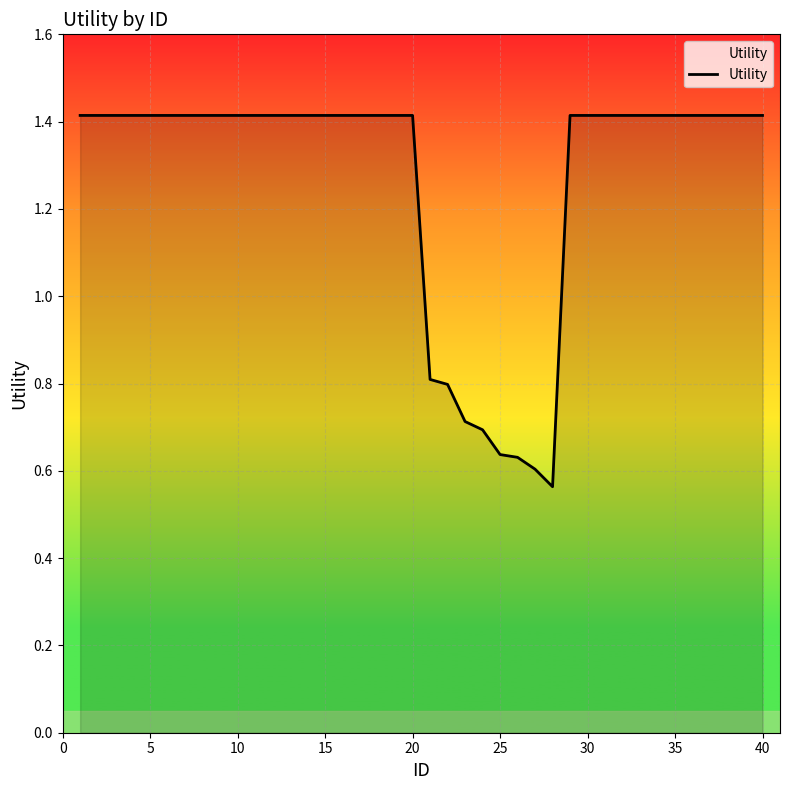

What is the difference between the maximum and minimum values?

0.9